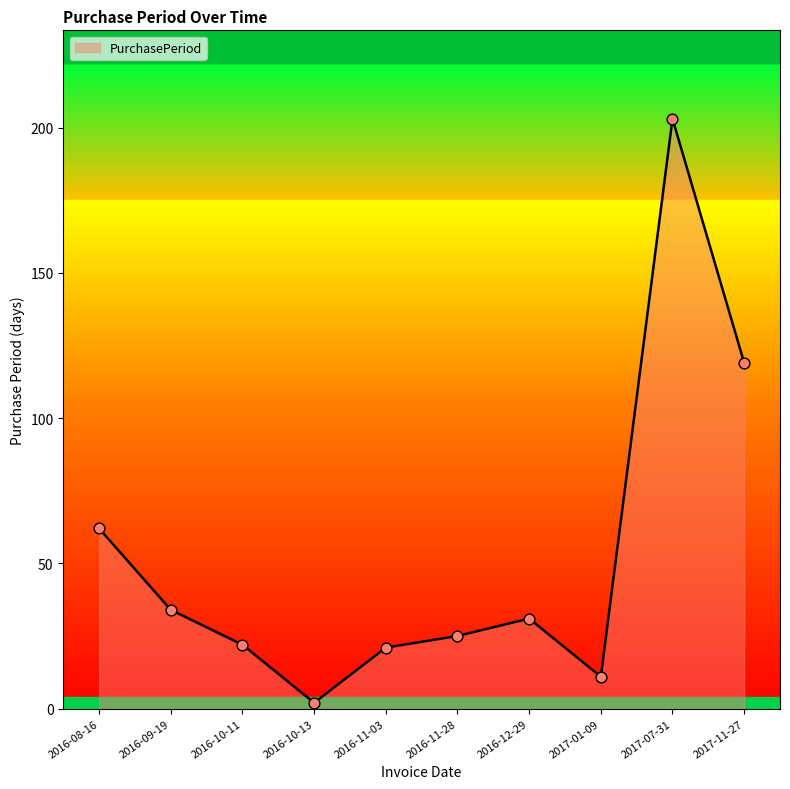

Which has a higher value, 2017-11-27 or 2017-07-31?

2017-07-31